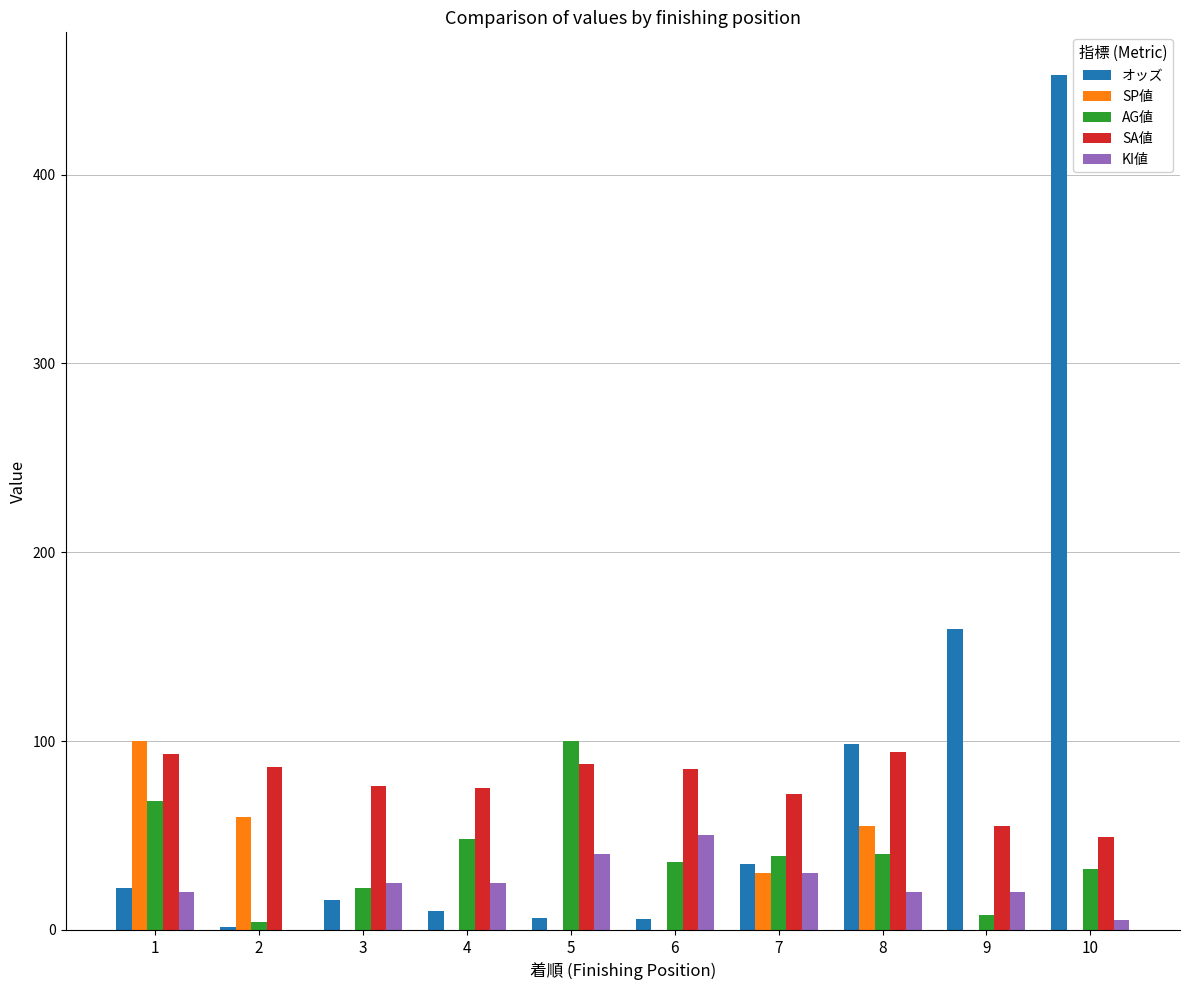

How many groups of bars are there?

10